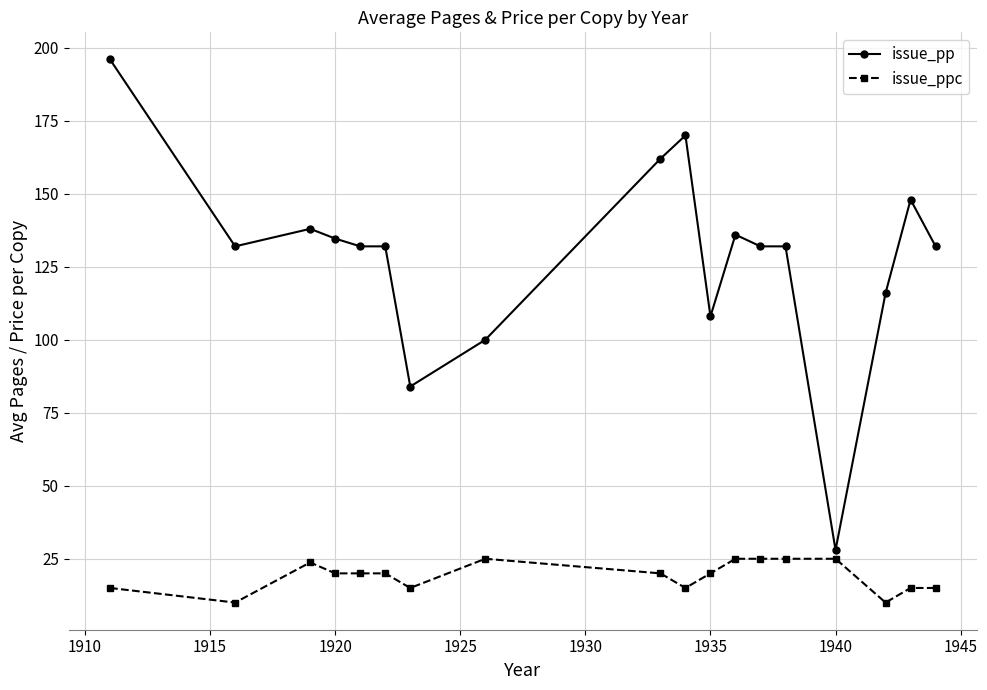

List the series in order of their peak value, lowest first.

issue_ppc, issue_pp